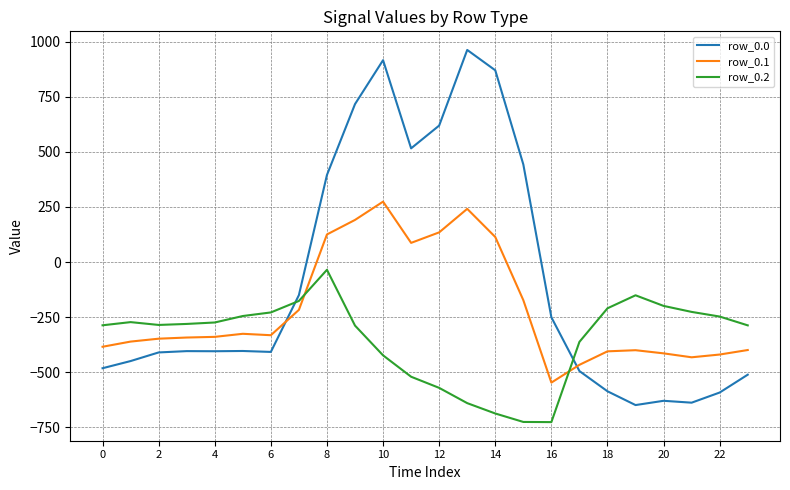

True or false: row_0.1 and row_0.0 intersect in this chart.

True